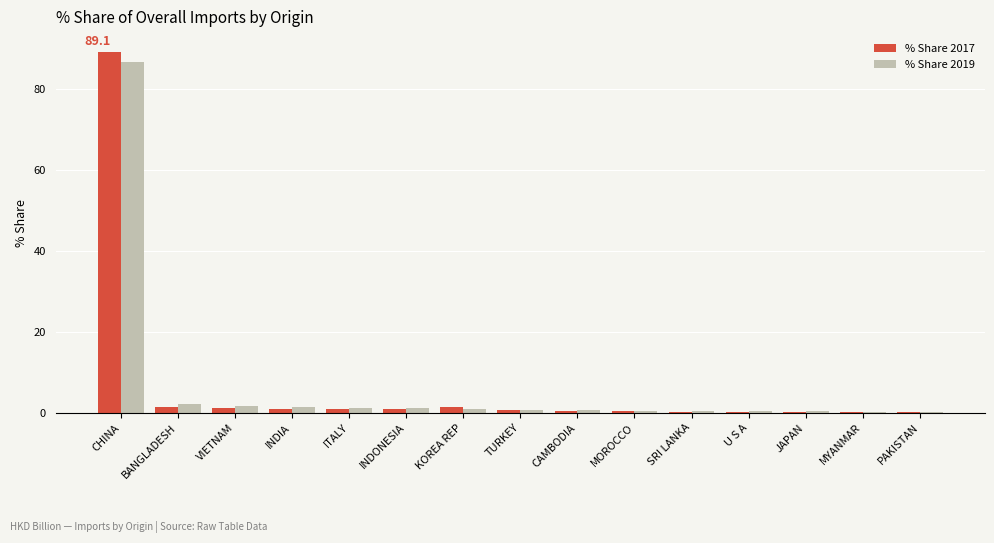

The % Share 2019 series shows 0.8 at TURKEY. True or false?

True